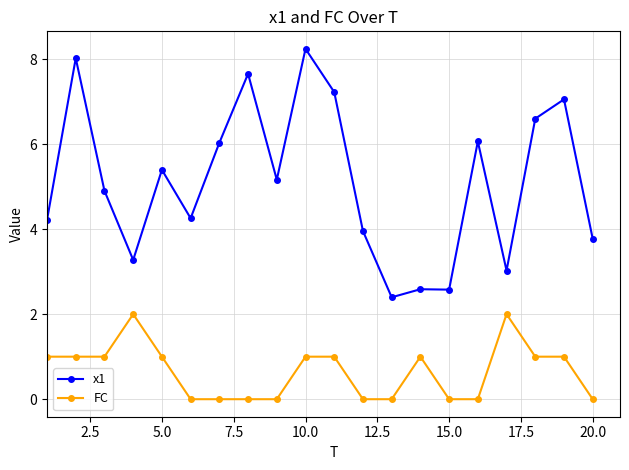

What is the value of the x1 point at the 3rd from the left?

4.9